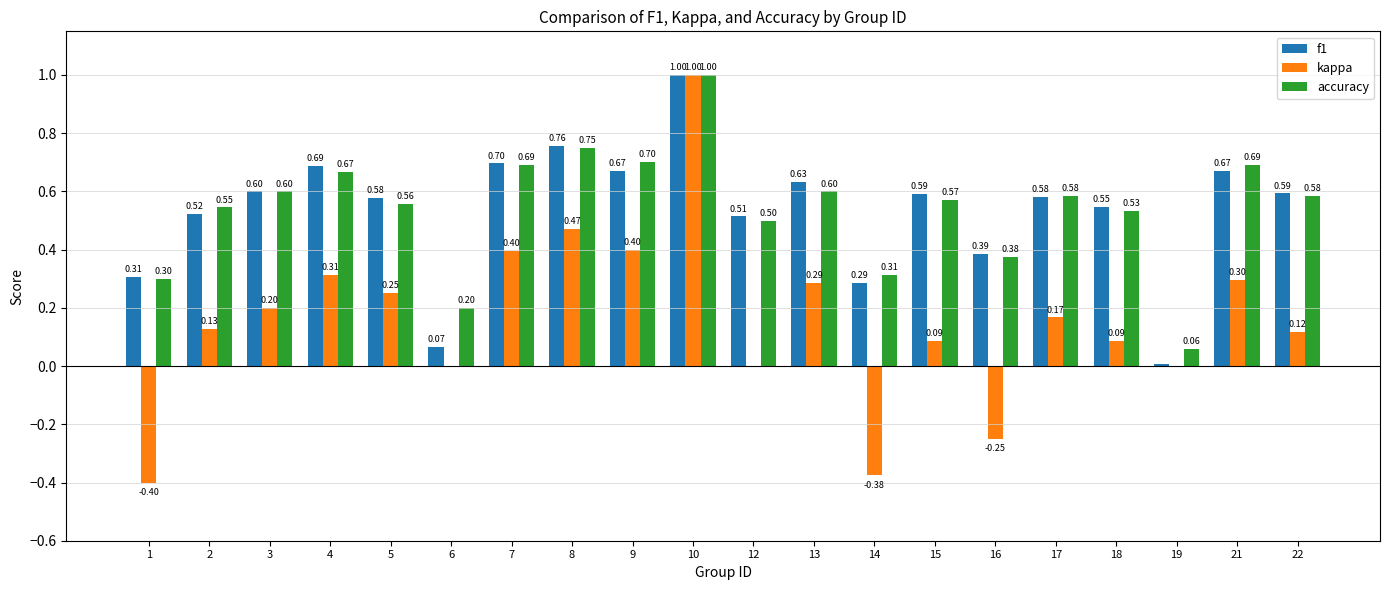

Is the value of kappa at 12 greater than the value of accuracy at 8?

No